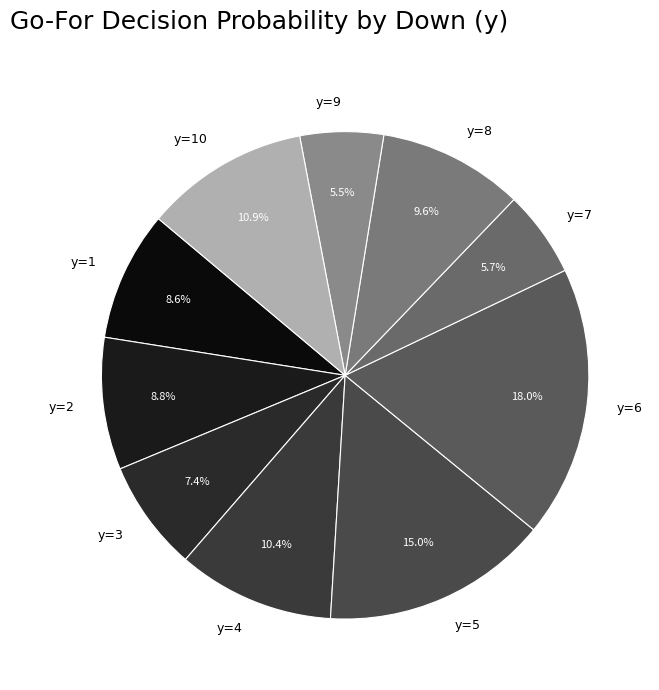

To the nearest percent, what portion does y=6 represent?

18%